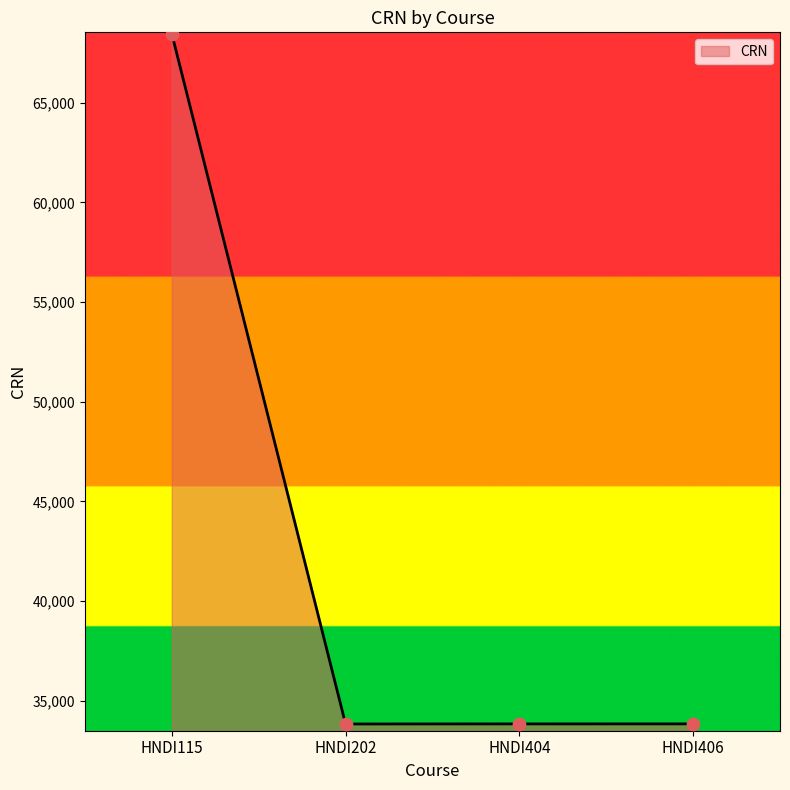

What is the ratio of the value at HNDI202 to the value at HNDI404?

1.0